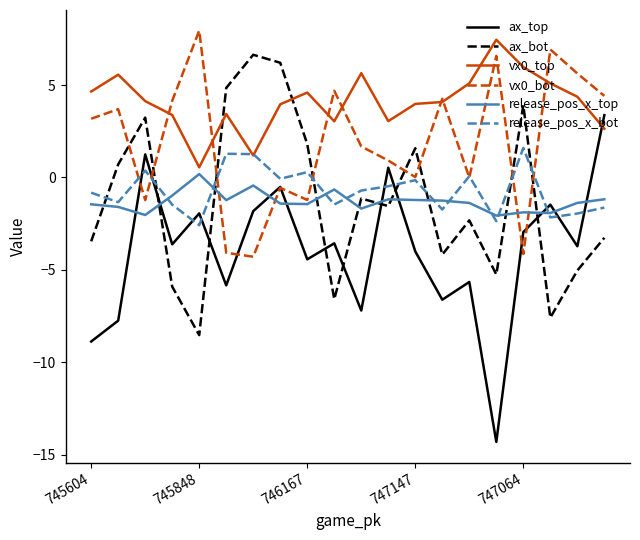

What is the maximum value for release_pos_x_top?

0.2